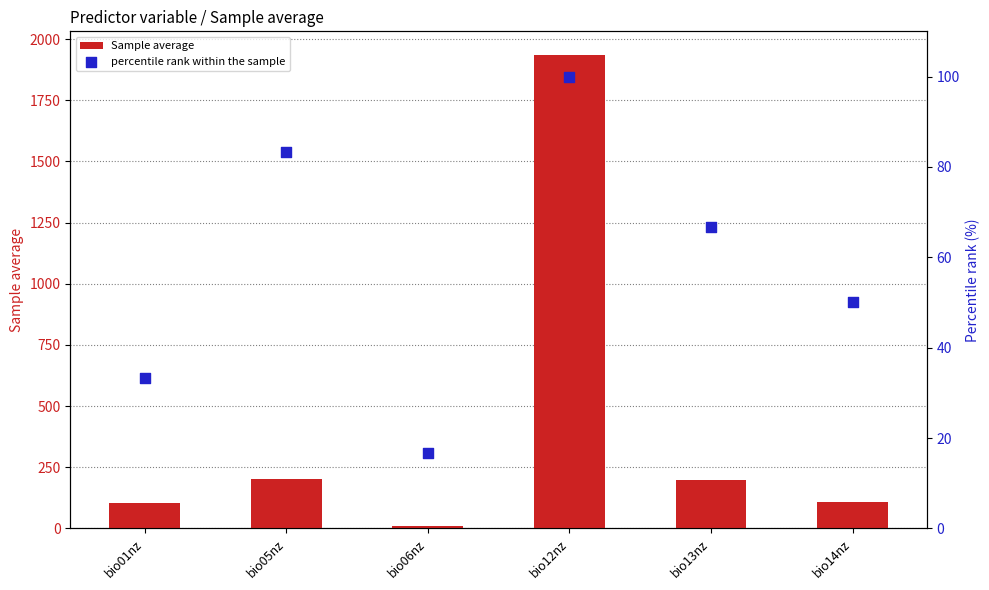

What is the total value across all series at bio12nz?

2035.2